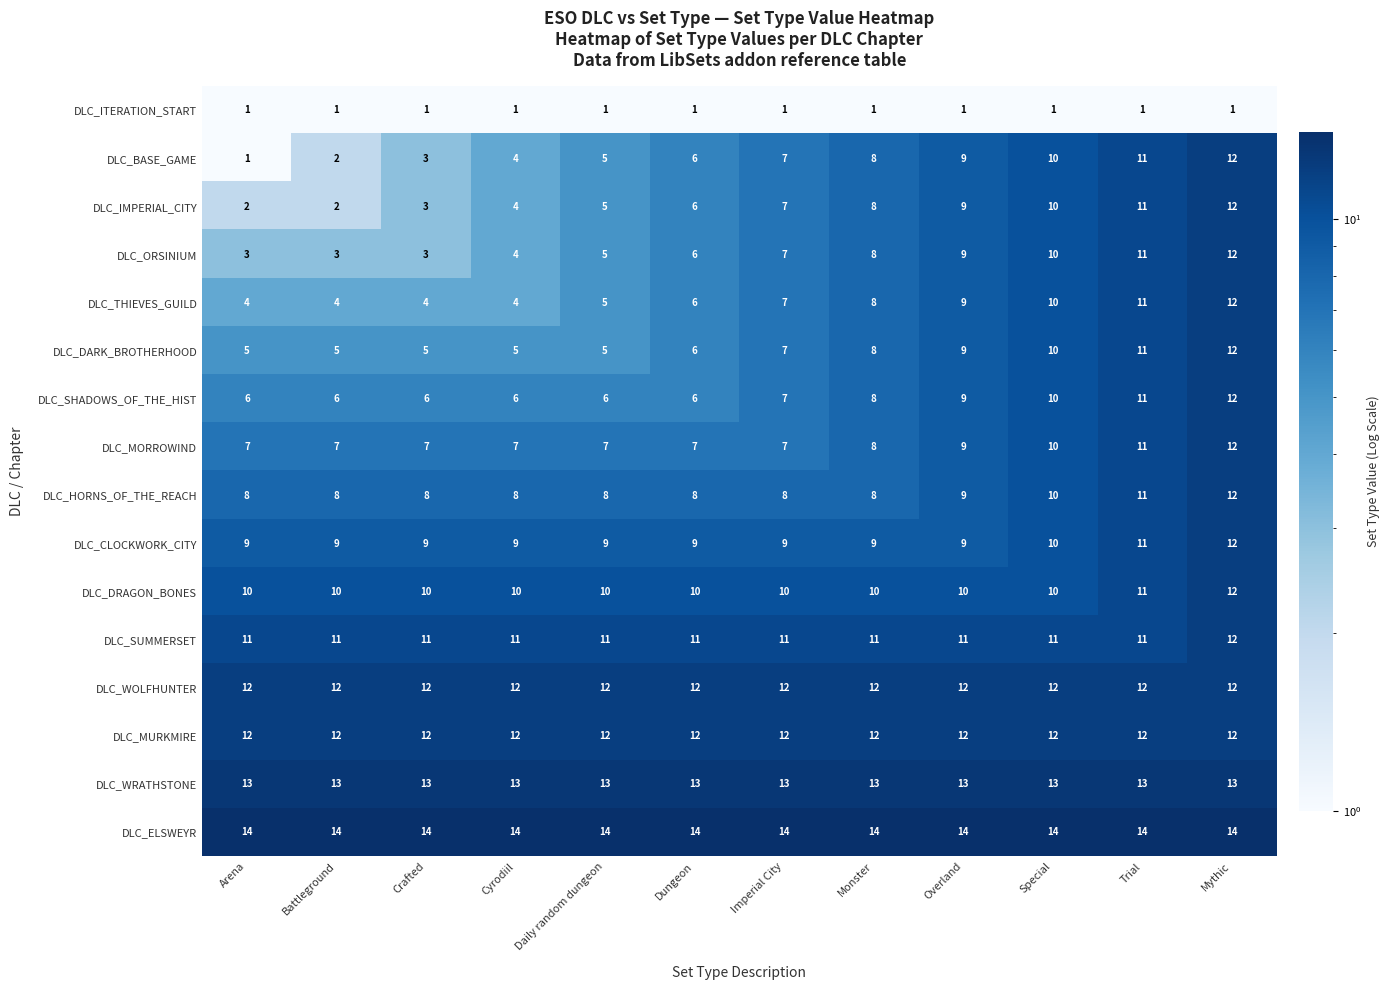

What is the spread (max minus min) of values at Dungeon?

13